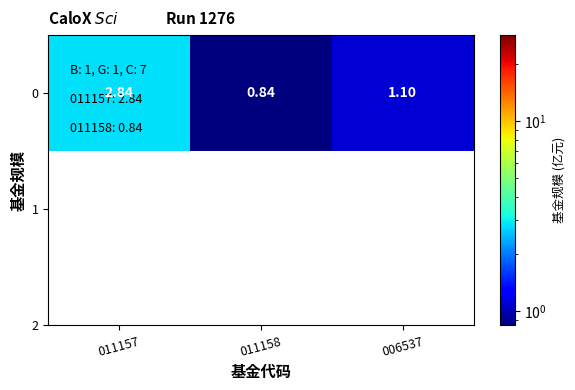

At which label is the value closest to 1?

006537